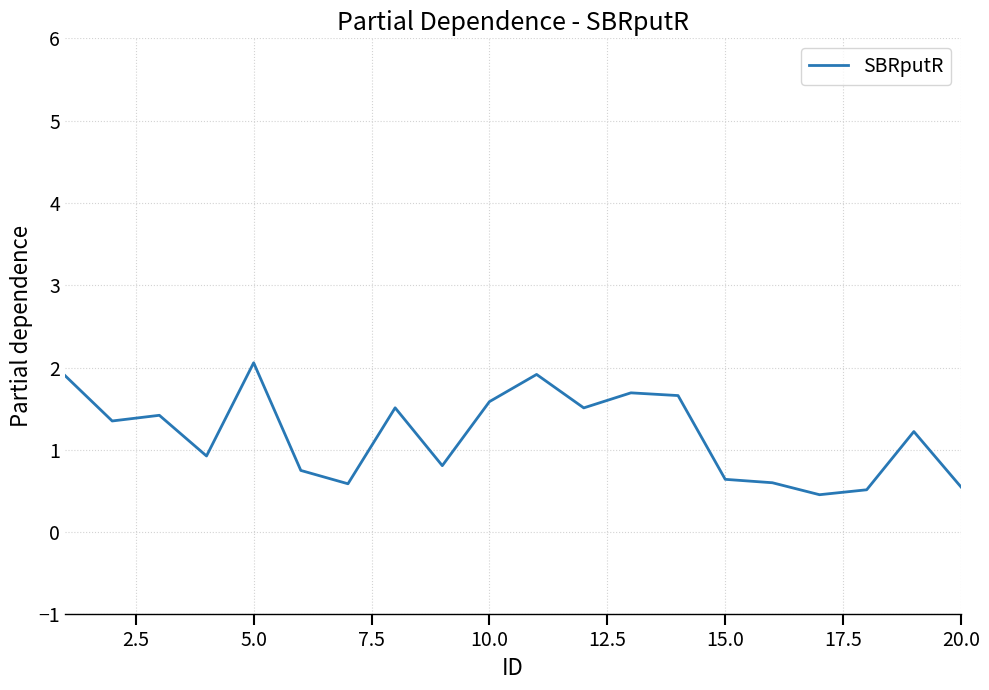

What is the minimum value shown in the chart?

0.5